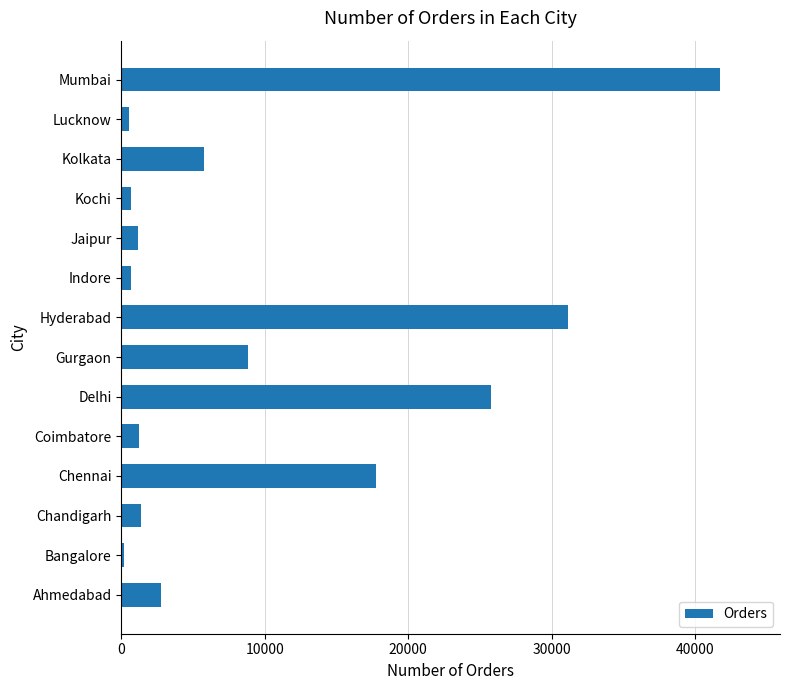

At which category does the chart reach its peak across all series?

Mumbai